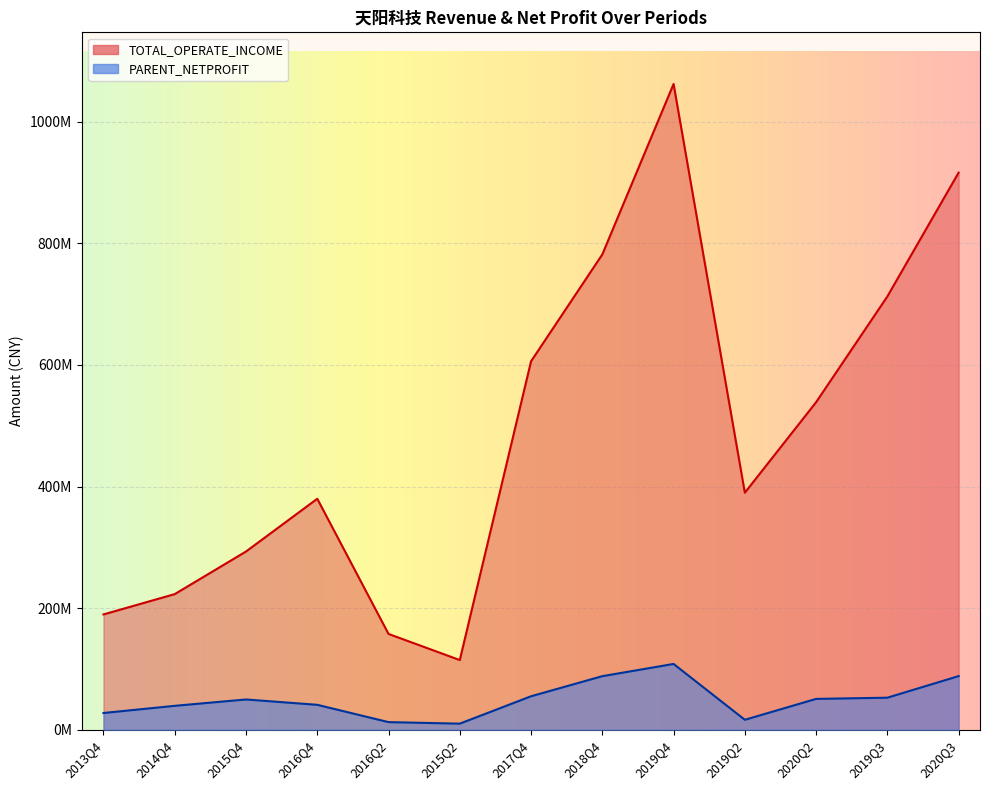

True or false: TOTAL_OPERATE_INCOME and PARENT_NETPROFIT cross at least once.

False